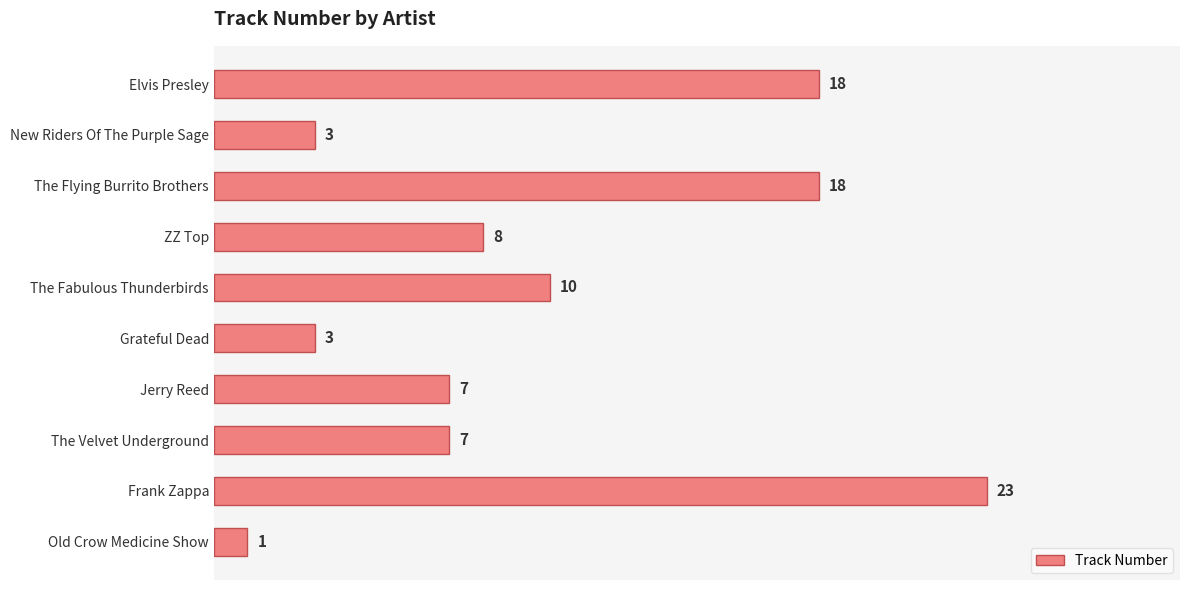

Reading top to bottom, list all the values displayed in this chart.

18	3	18	8	10	3	7	7	23	1